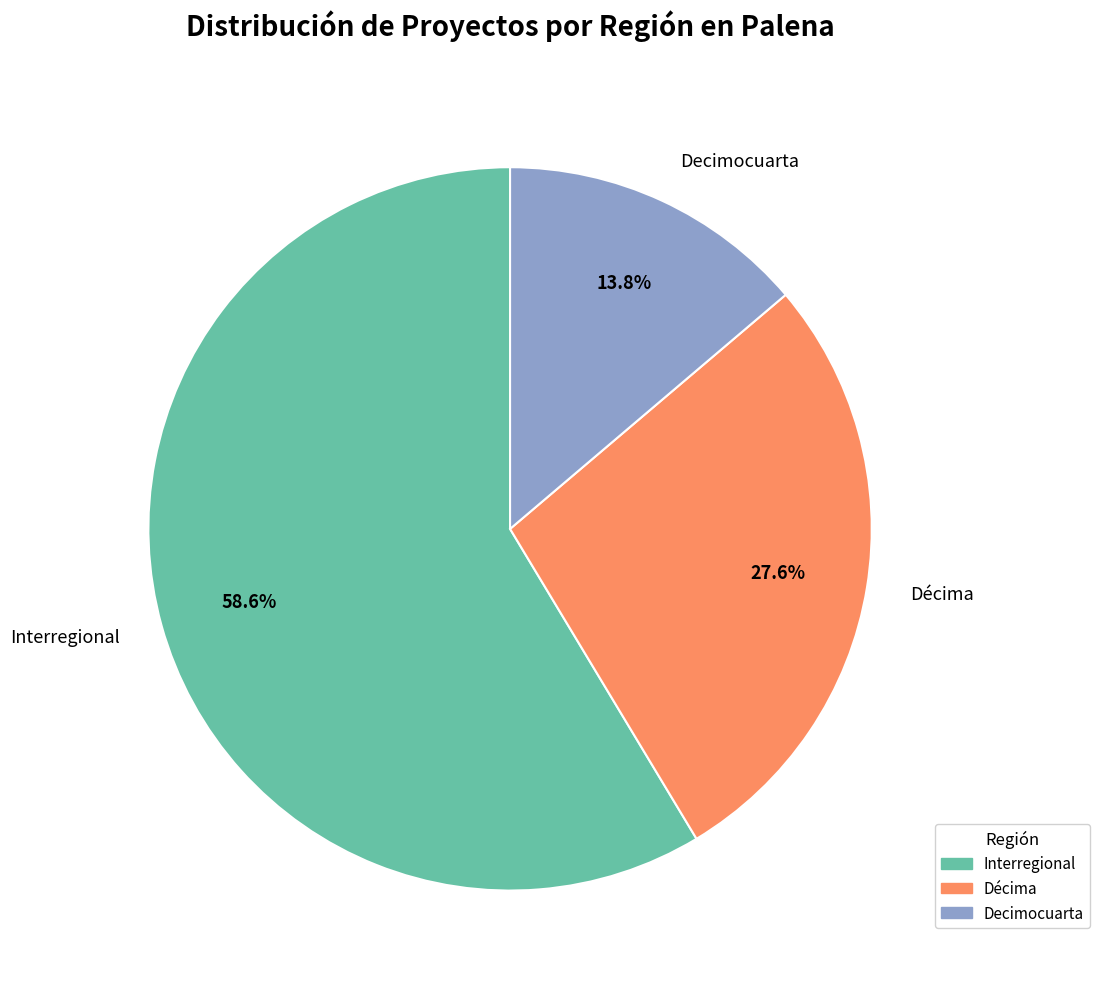

To the nearest percent, what is the difference between the Interregional and Decimocuarta slice percentages?

45%